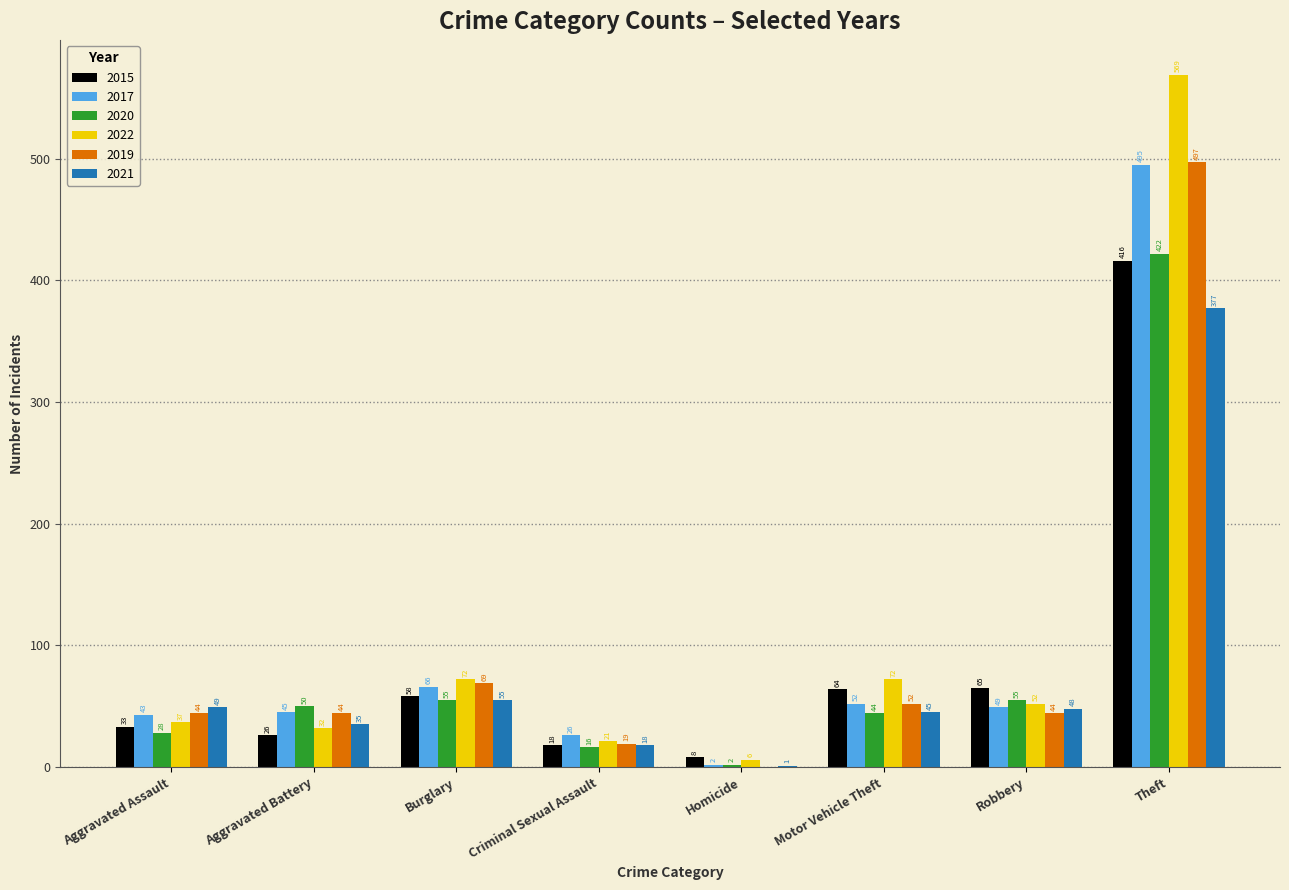

What is the highest value of the 2015 series?

416